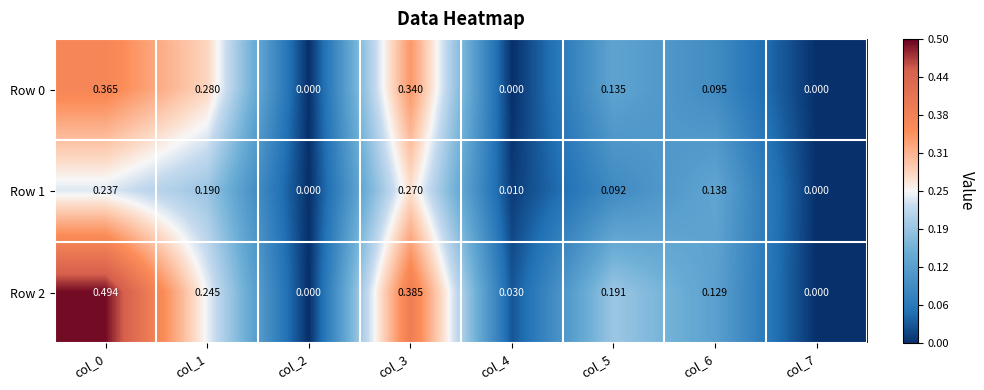

Is the value of Row 0 at col_5 greater than the value of Row 2 at col_7?

Yes